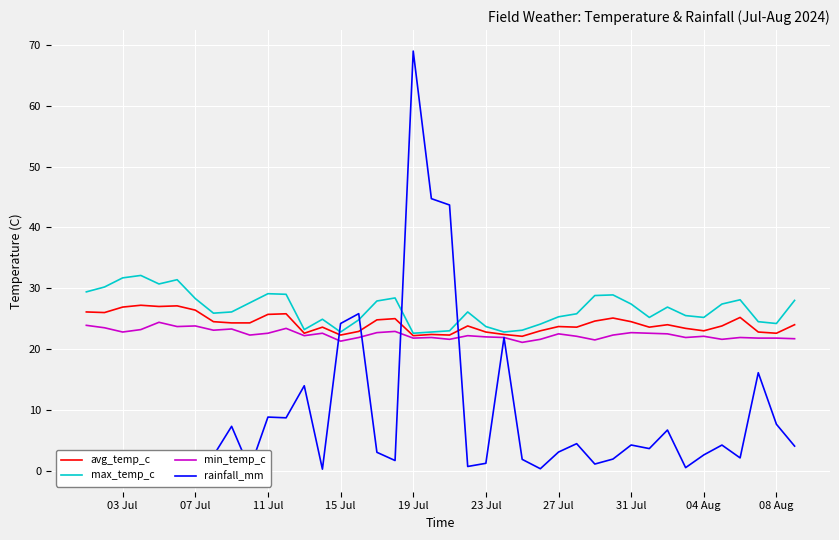

How many lines are shown in the chart?

4